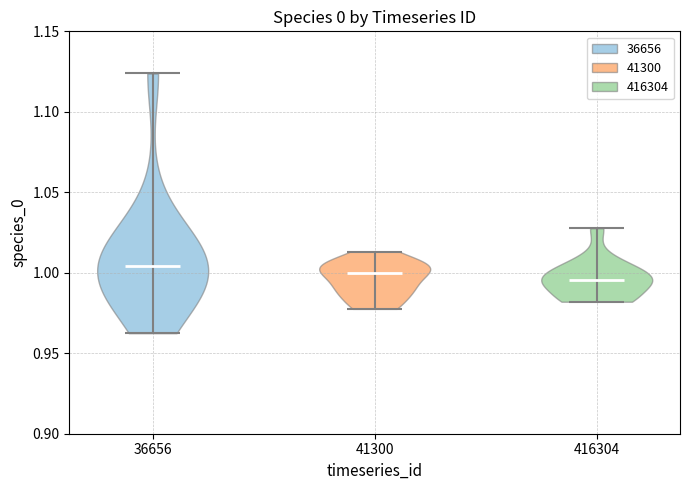

Reading left to right, read every violin against the y-axis: where its median line is, and the lowest and highest points it reaches. The values are not printed on the chart, so give them approximately, as read against the axis.

36656: median line 1.005, lowest point 0.960, highest point 1.125
41300: median line 1.000, lowest point 0.980, highest point 1.015
416304: median line 0.995, lowest point 0.980, highest point 1.030